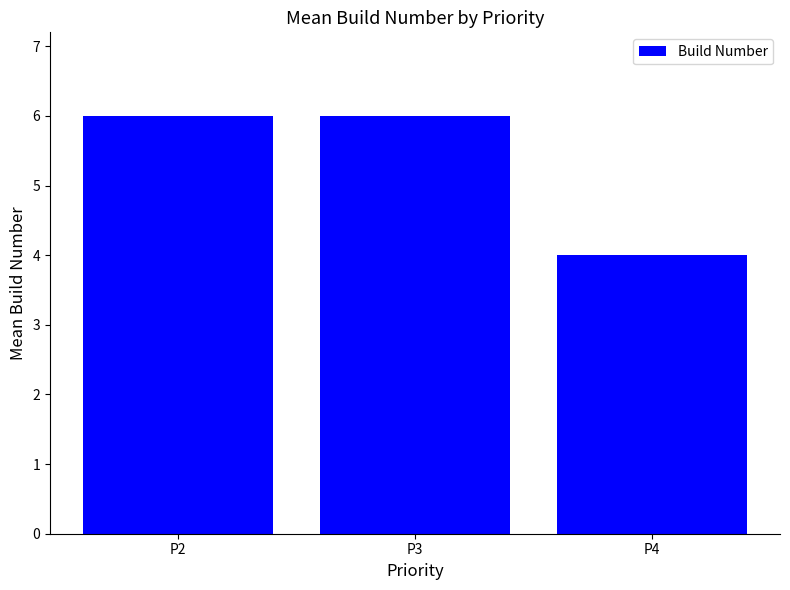

What is the ratio of the value at P4 to the value at P2?

0.7